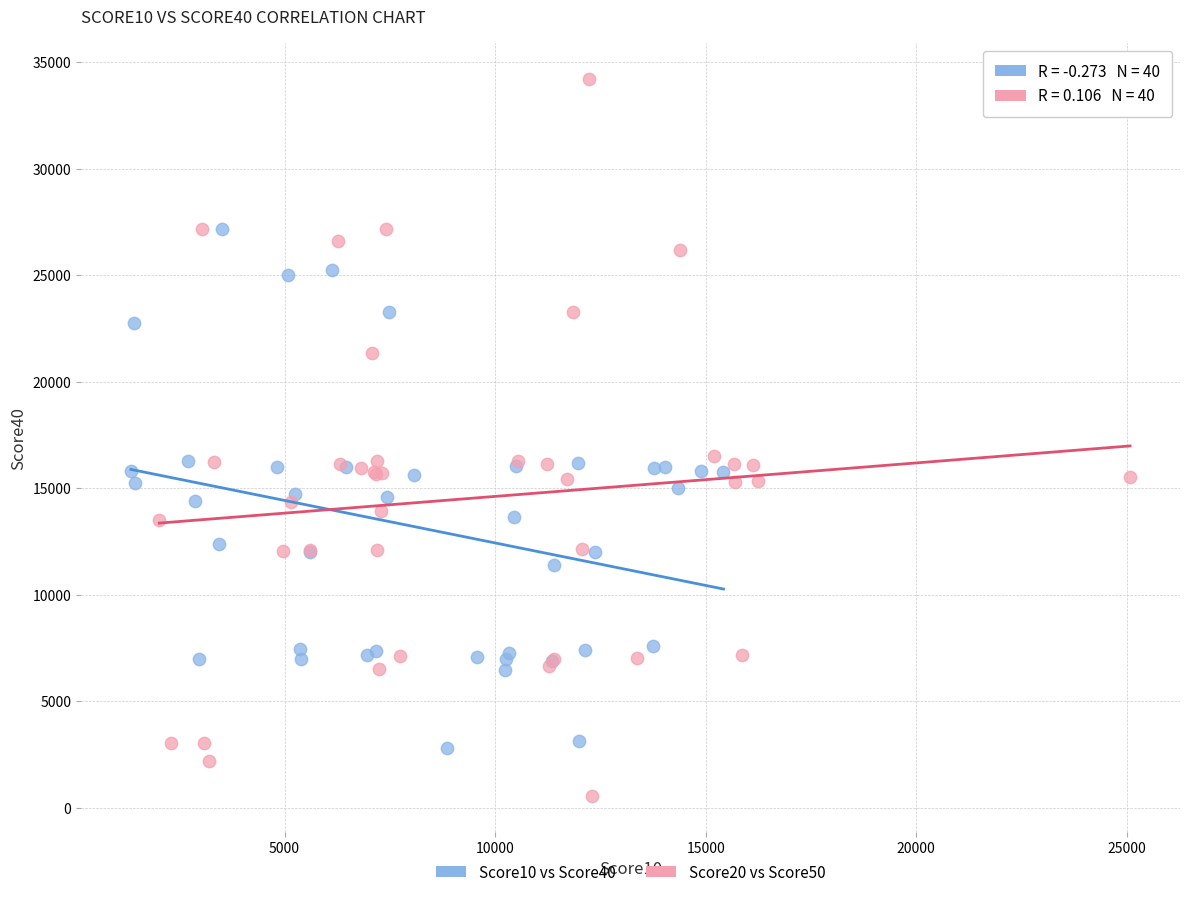

Which series contains the highest Y value?

Score20 vs Score50